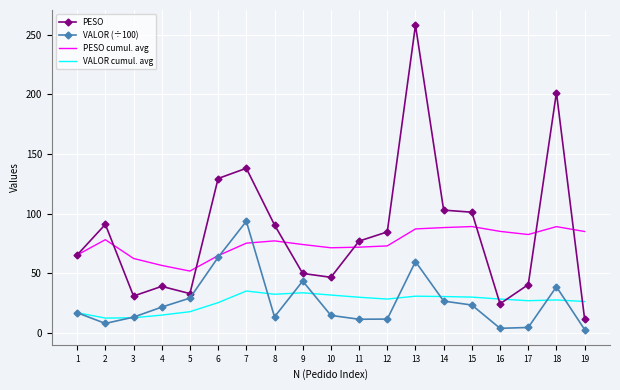

The value of PESO cumul. avg at 3 is 85.3. True or false?

False